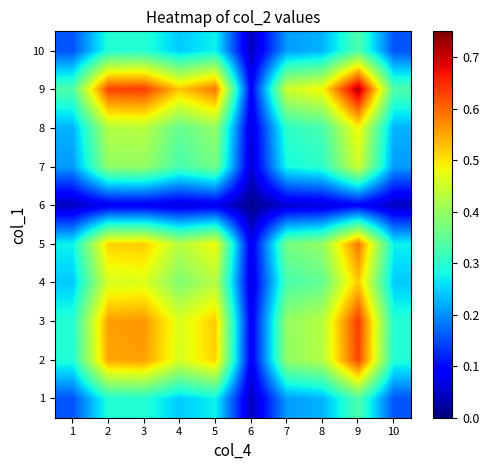

How many data points does each series have?

10